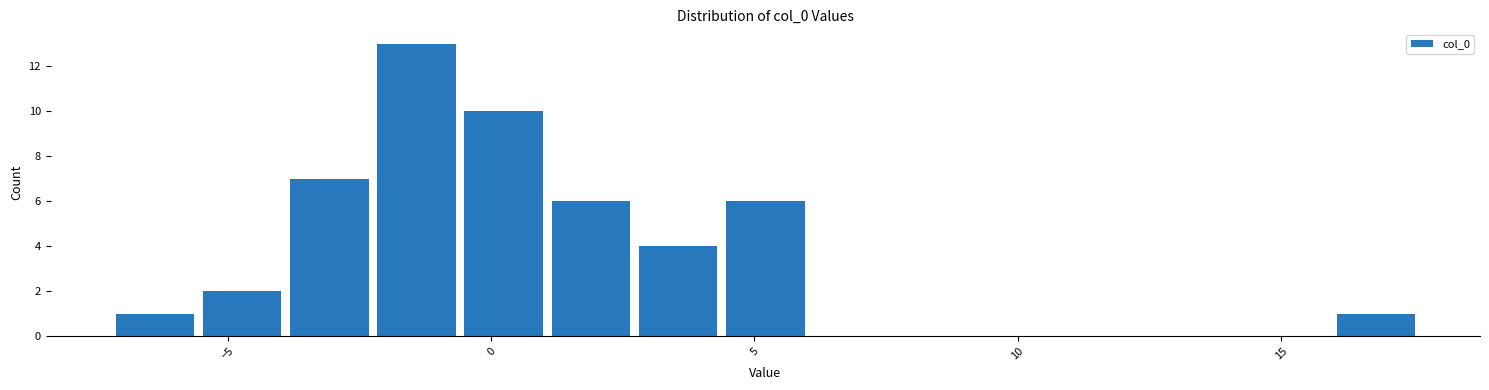

Read against the x-axis, roughly where is the centre of the tallest bar?

-1.5